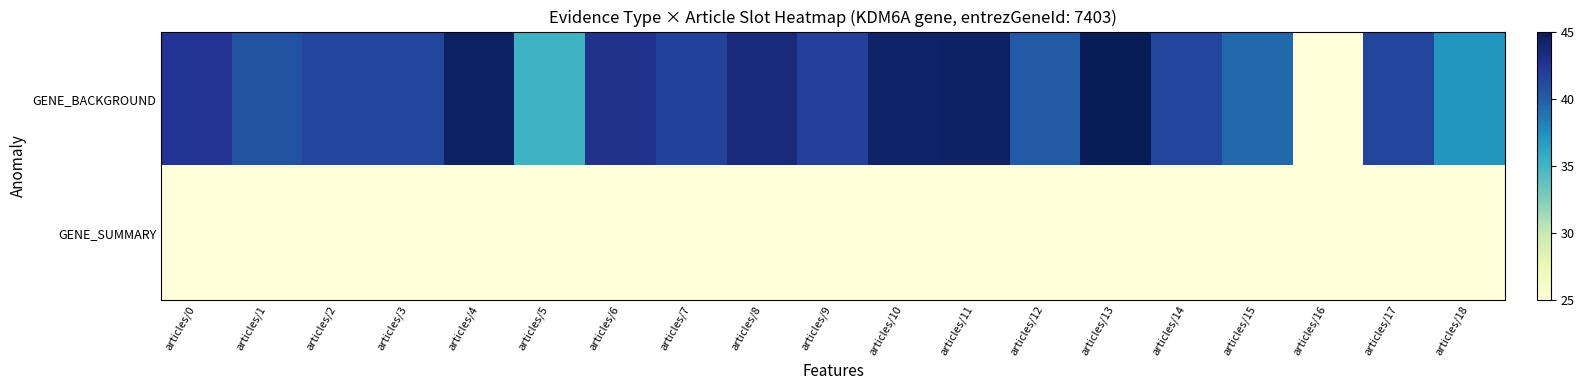

At which category is the sum across all series the highest?

articles/13